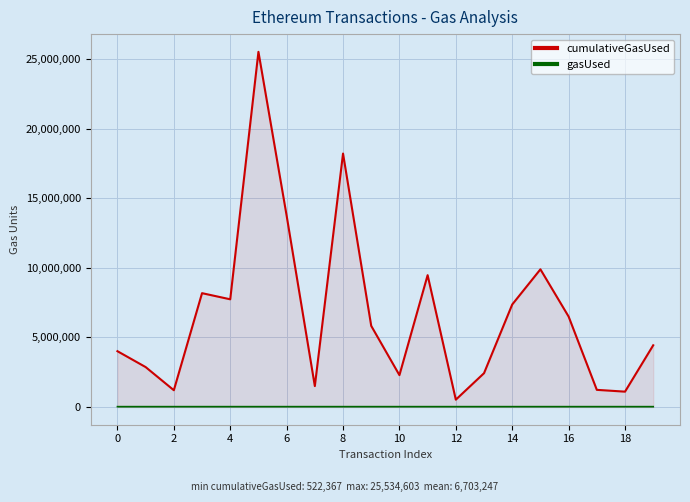

Which series has the largest total across all categories?

cumulativeGasUsed